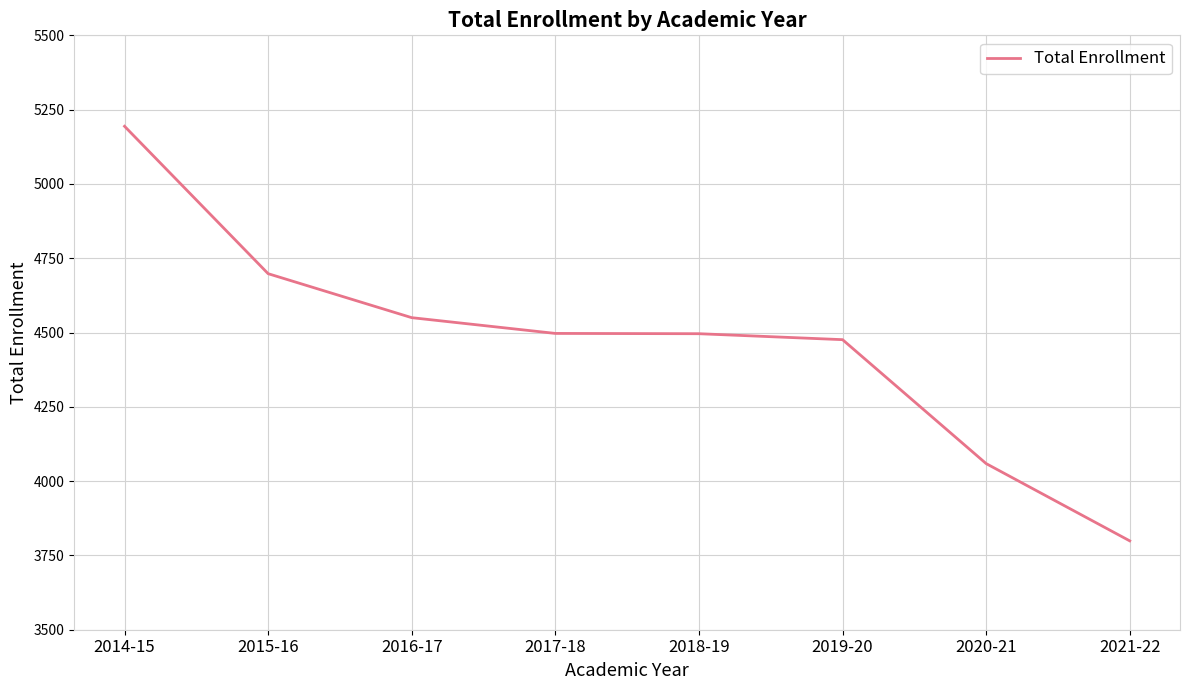

What is the approximate value at 2017-18, to the nearest 10?

4500